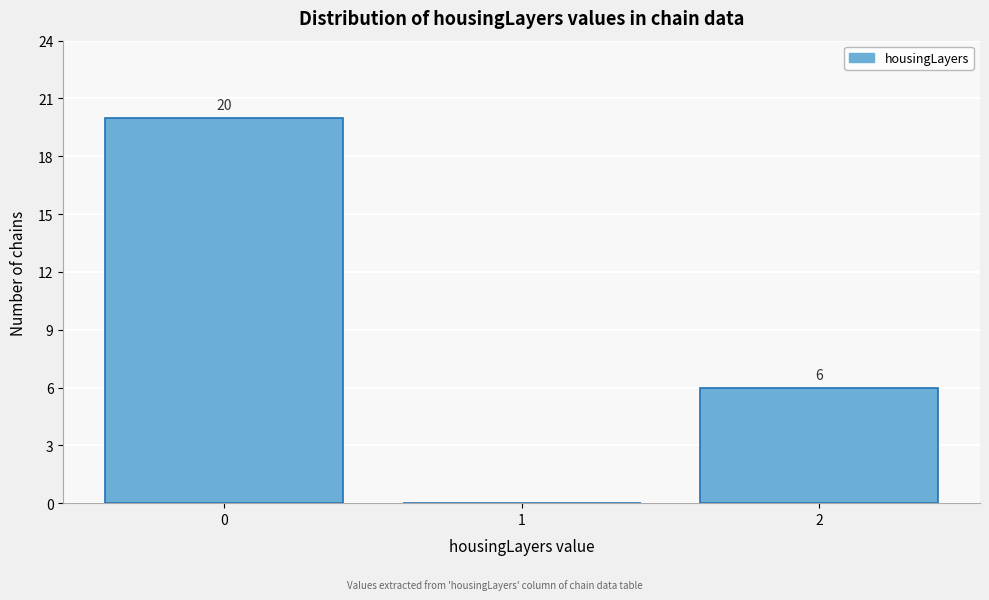

Which range on the x-axis has the tallest bar?

-0.5 to 0.5